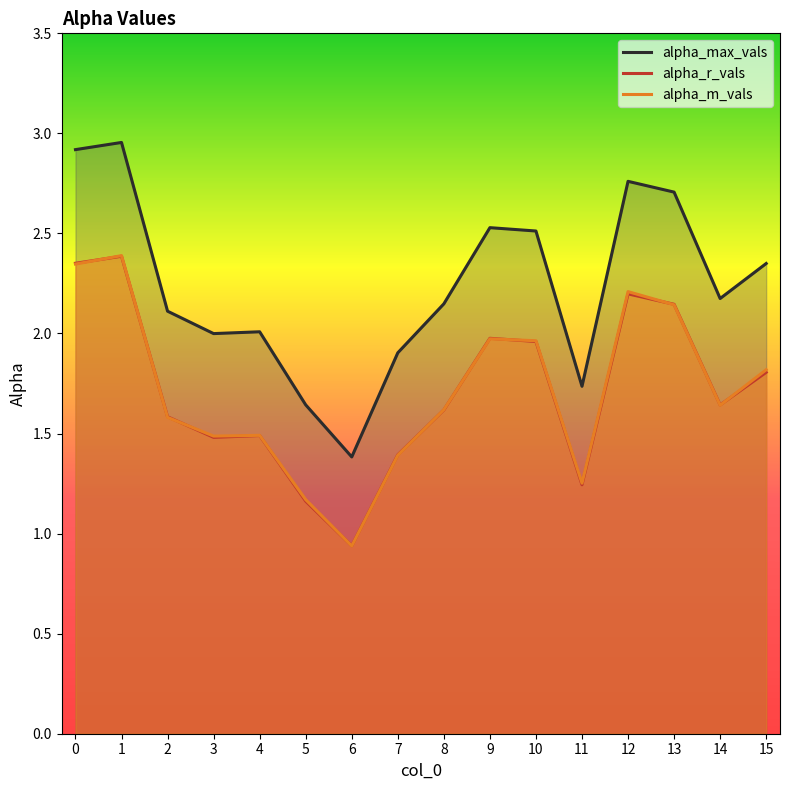

Rank the categories by alpha_max_vals value from highest to lowest.

1, 0, 12, 13, 9, 10, 15, 14, 8, 2, 4, 3, 7, 11, 5, 6